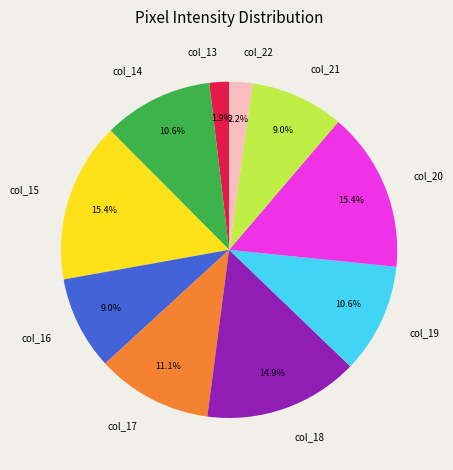

Is there a majority slice in this chart?

No